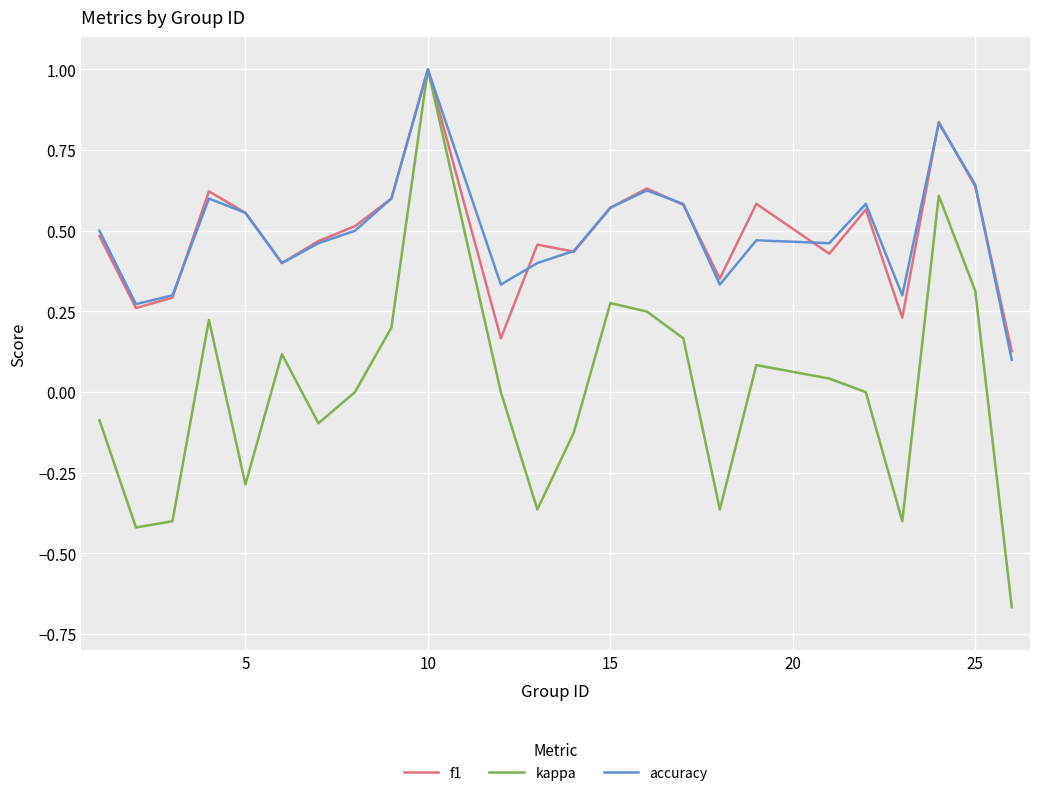

Which series has the largest range (max minus min)?

kappa